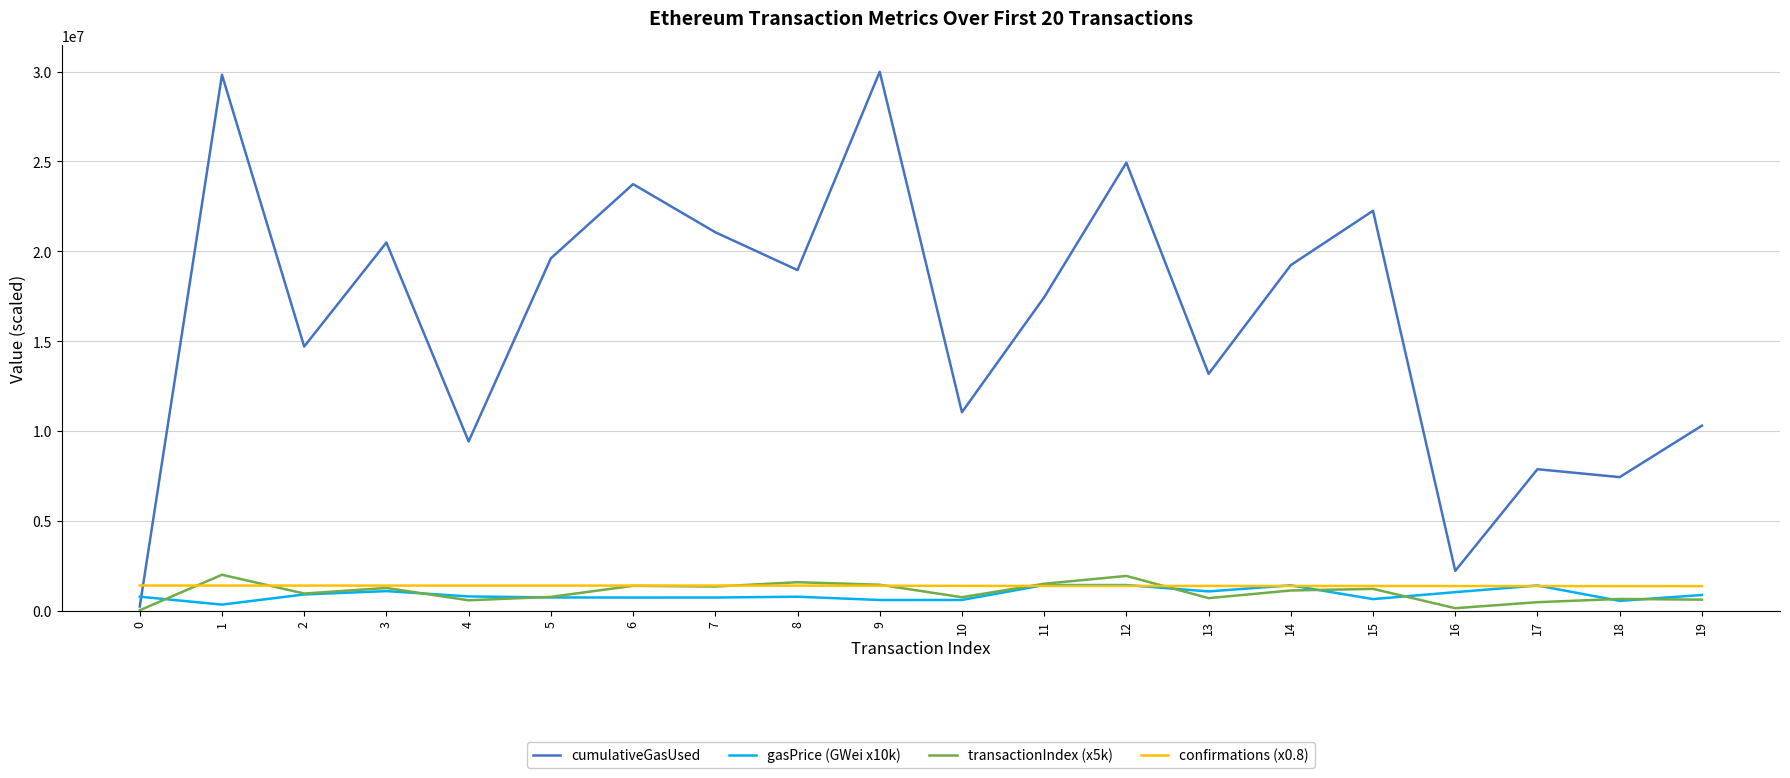

What is the maximum value for cumulativeGasUsed?

29990909.0